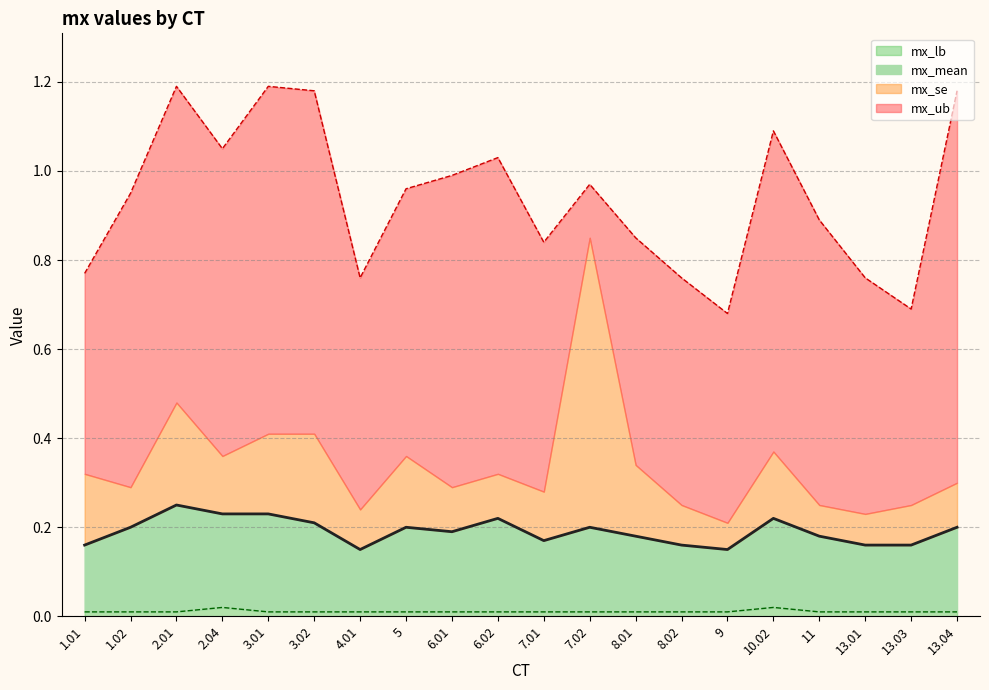

What position from the right is 13.01?

3